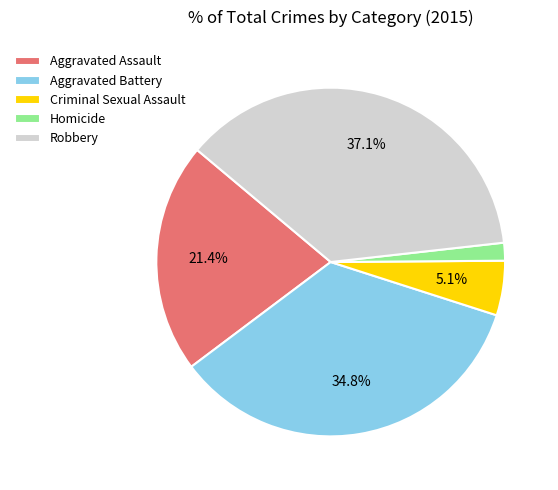

Is there a majority slice in this chart?

No